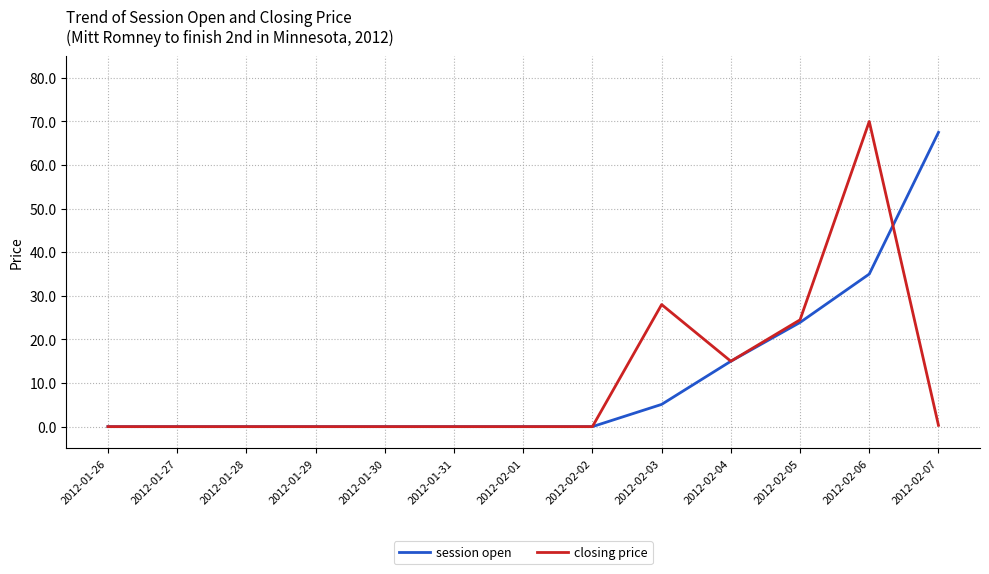

The value of closing price at 2012-01-30 is 0.0. True or false?

True